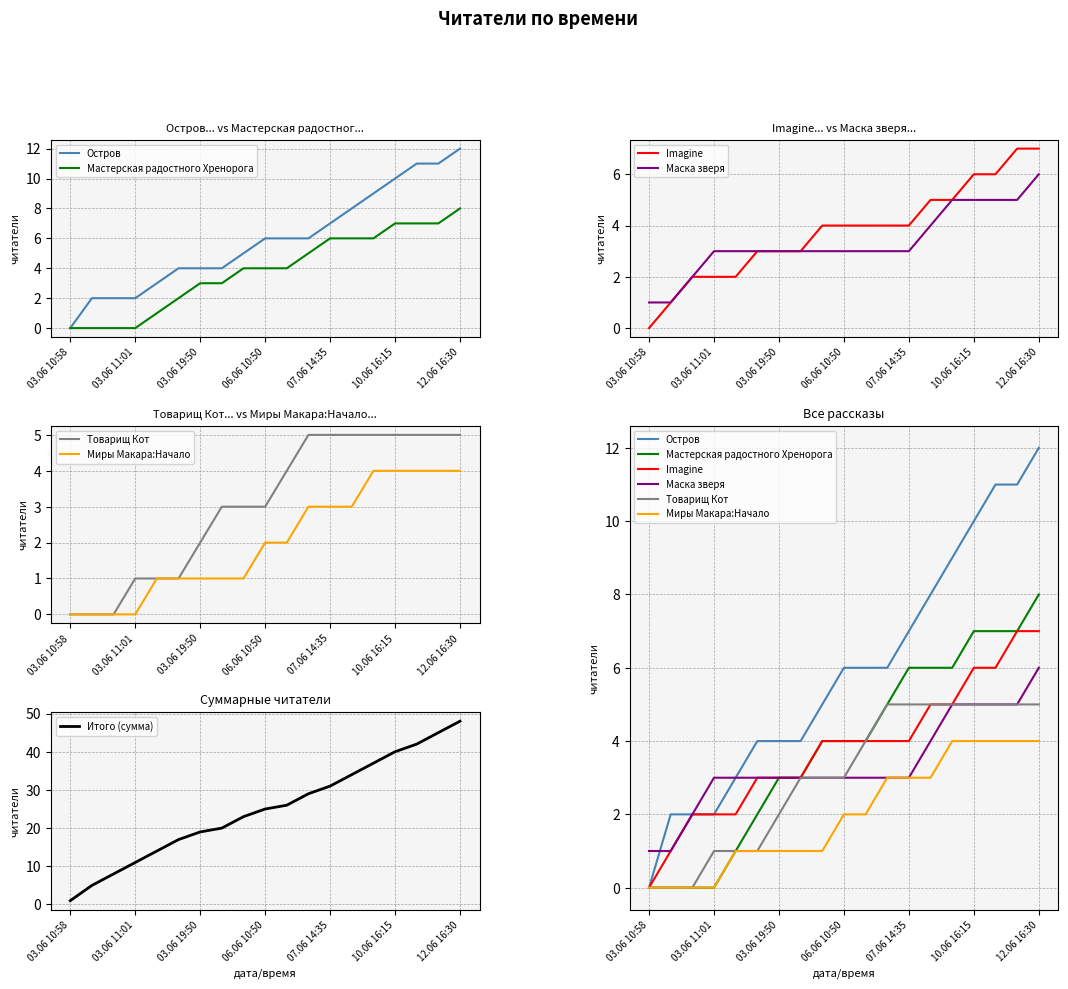

What is the sum of all Остров values?

112